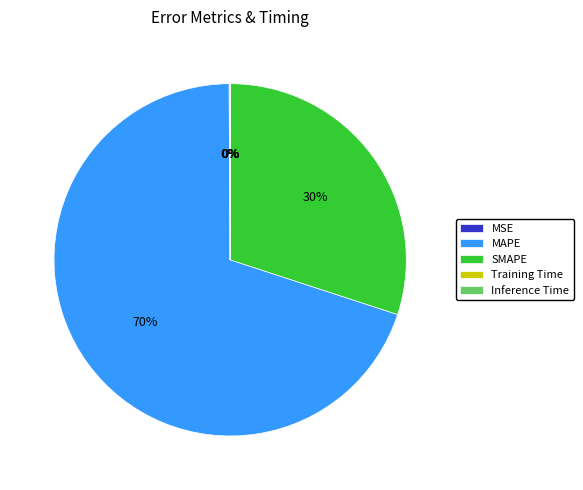

To the nearest percent, what is the combined percentage of SMAPE and MAPE?

100%